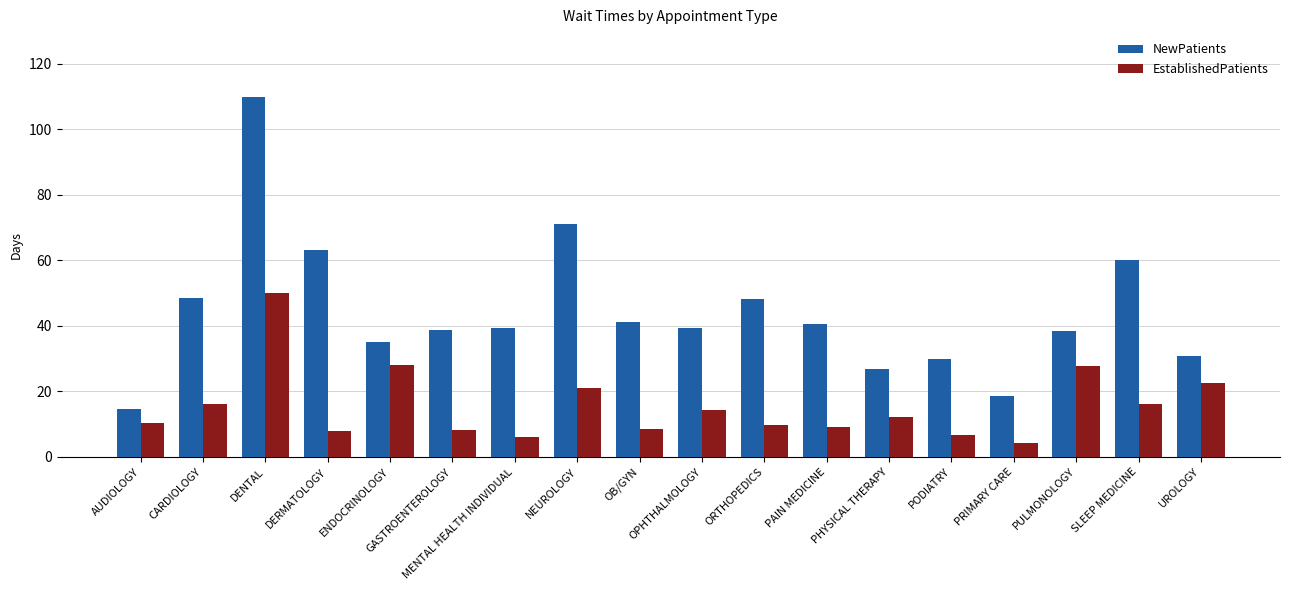

At which category is the sum across all series the highest?

DENTAL